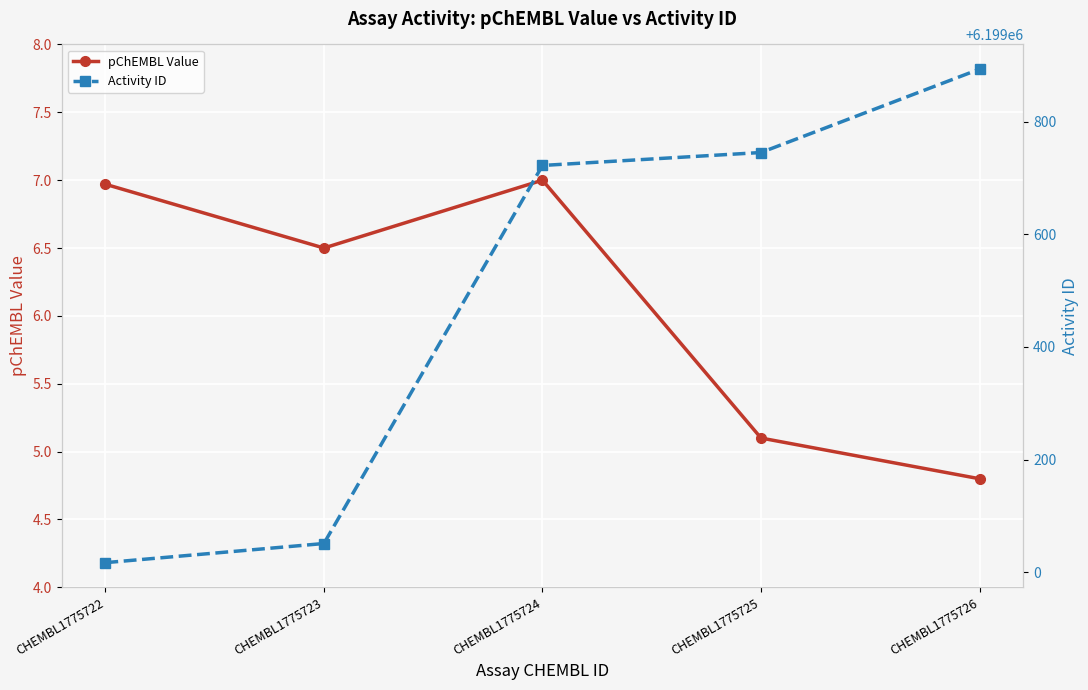

How many interior local valleys does the pChEMBL Value series have?

1